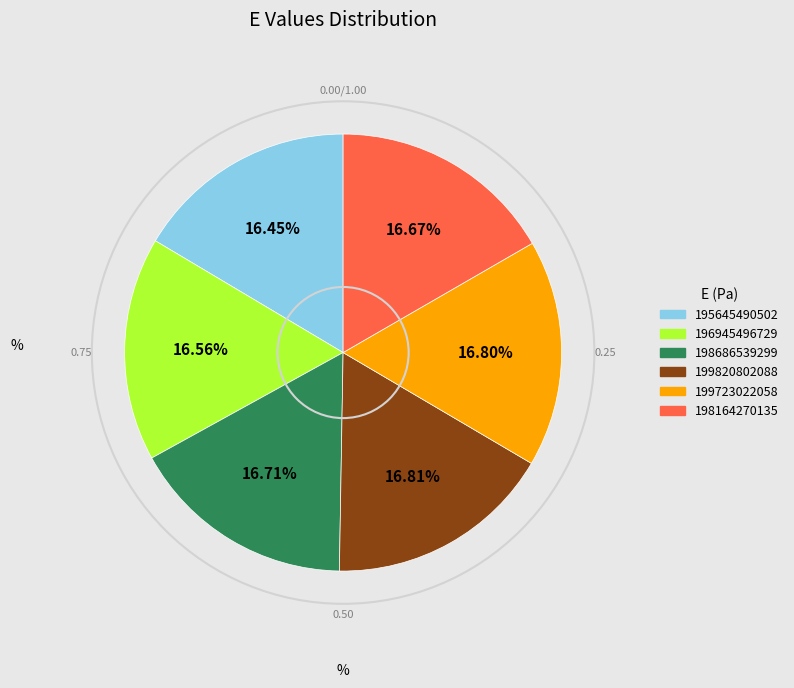

Does any single category account for the majority?

No